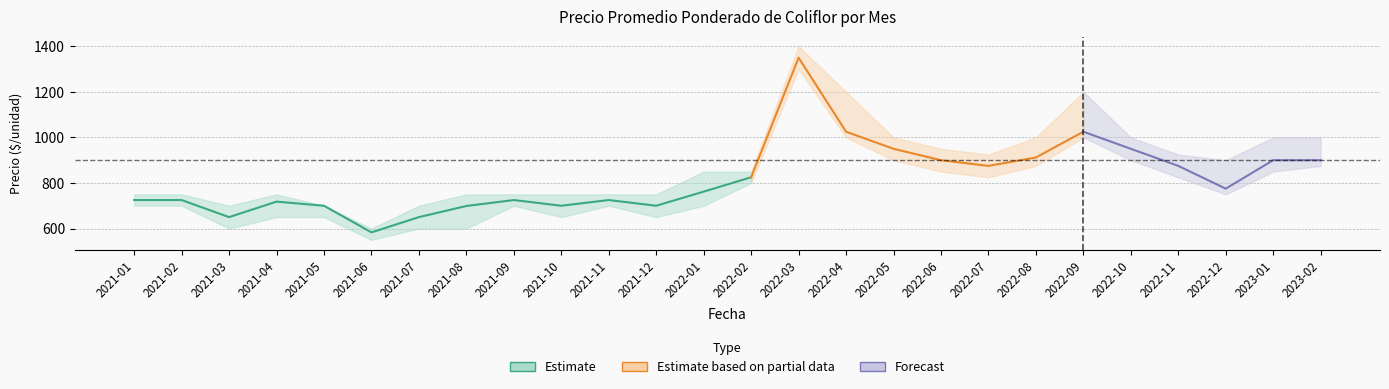

Which category has the lowest value in the Precio mínimo series?

2021-06